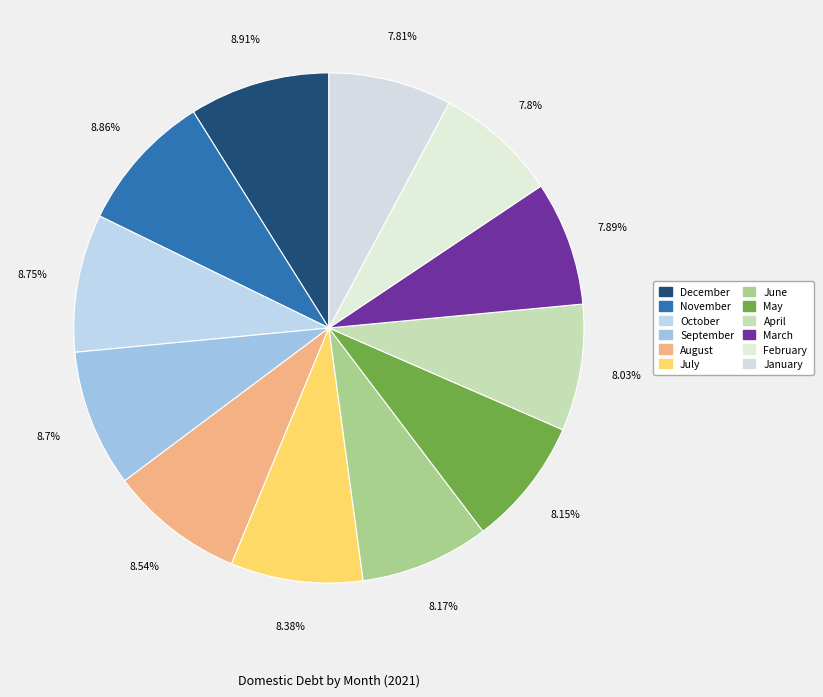

To the nearest percent, what is the difference between the largest and smallest slice percentages?

1%